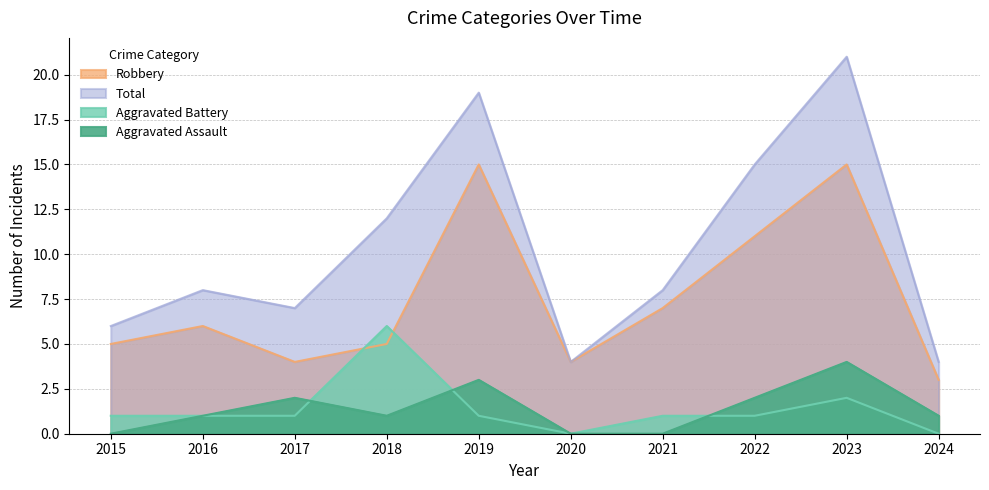

True or false: Total and Aggravated Battery intersect in this chart.

False